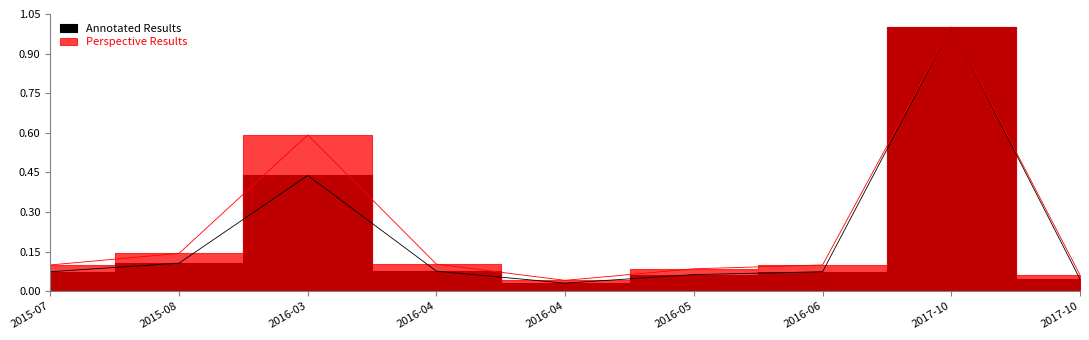

Read the value at 2017-10.

1.0